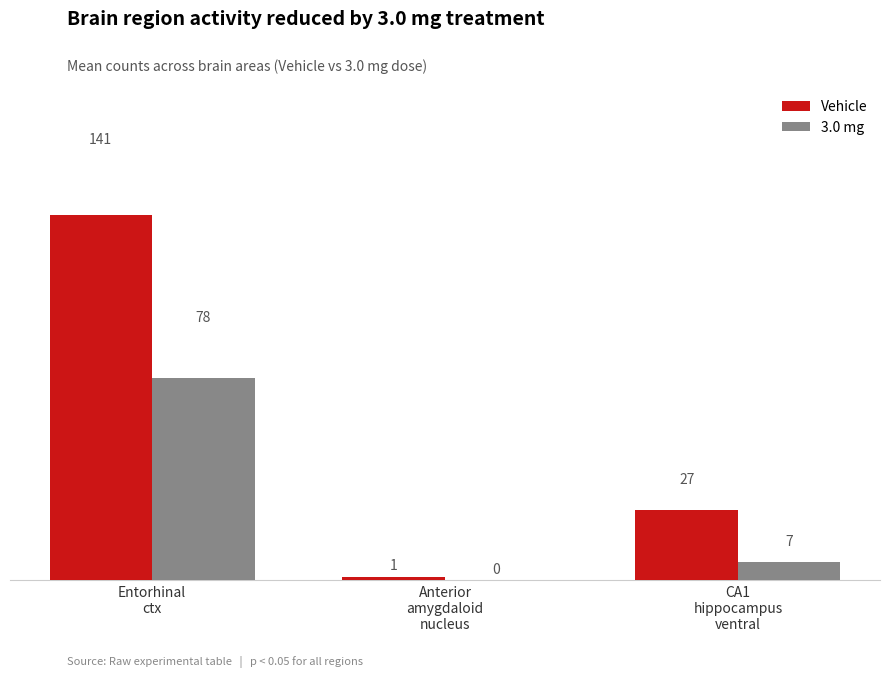

Where is 3.0 mg nearest to the value 39?

CA1
hippocampus
ventral